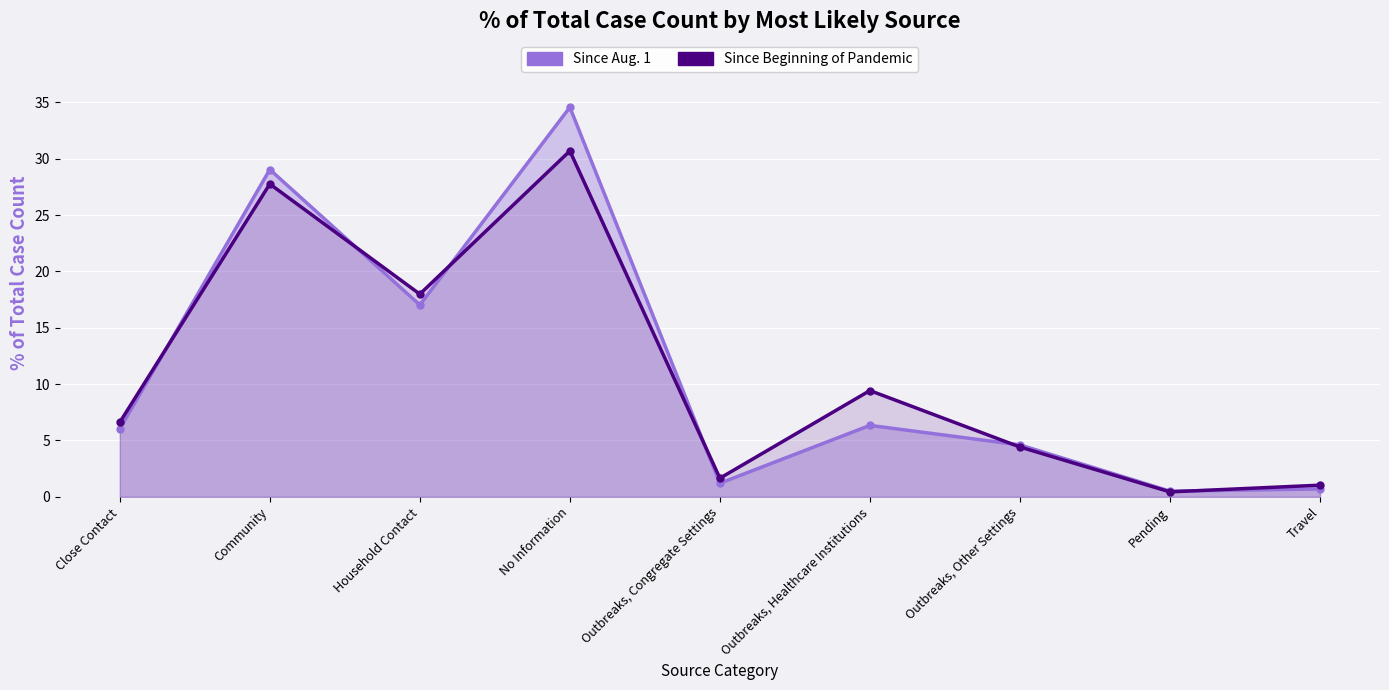

How many data points does each series have?

9